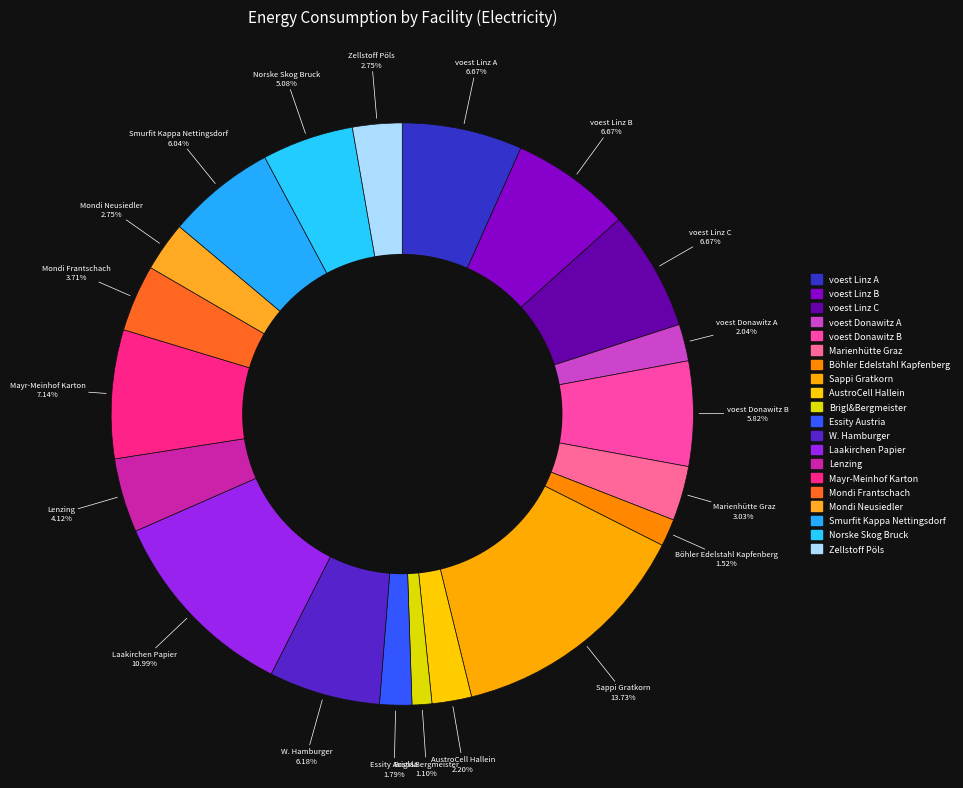

Count the number of slices in the pie.

20